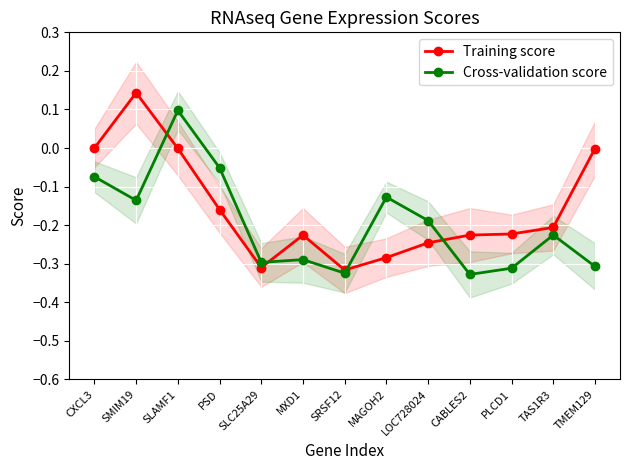

What are all the series names shown in the legend?

Training score, Cross-validation score